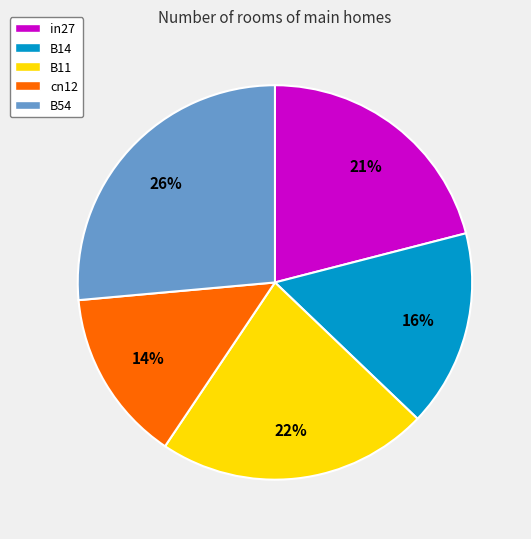

To the nearest percent, what portion does in27 represent?

21%